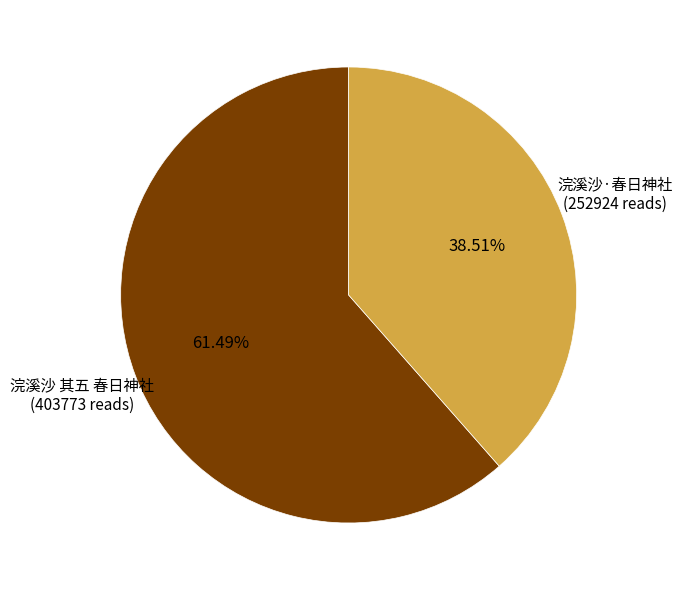

Which category has the smallest portion of the pie?

浣溪沙·春日神社